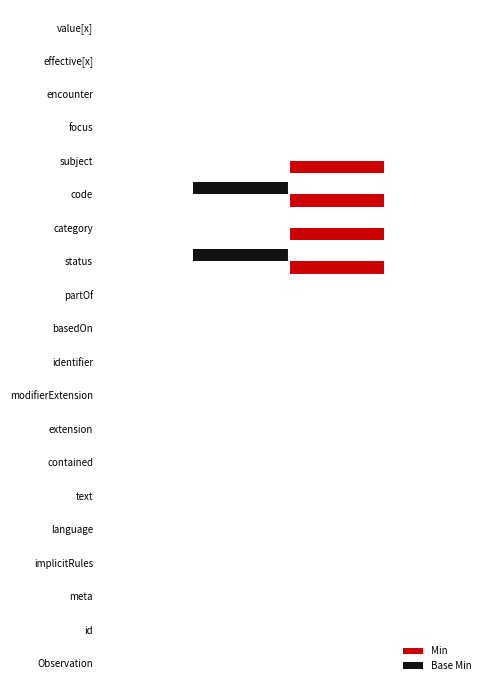

Count the Min values in the range 0 to 1.

20